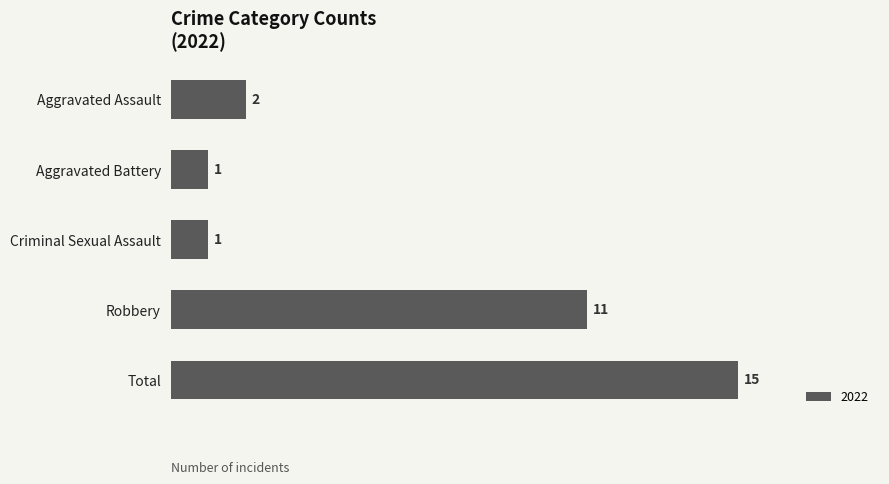

Which category has the highest value across all series?

Total